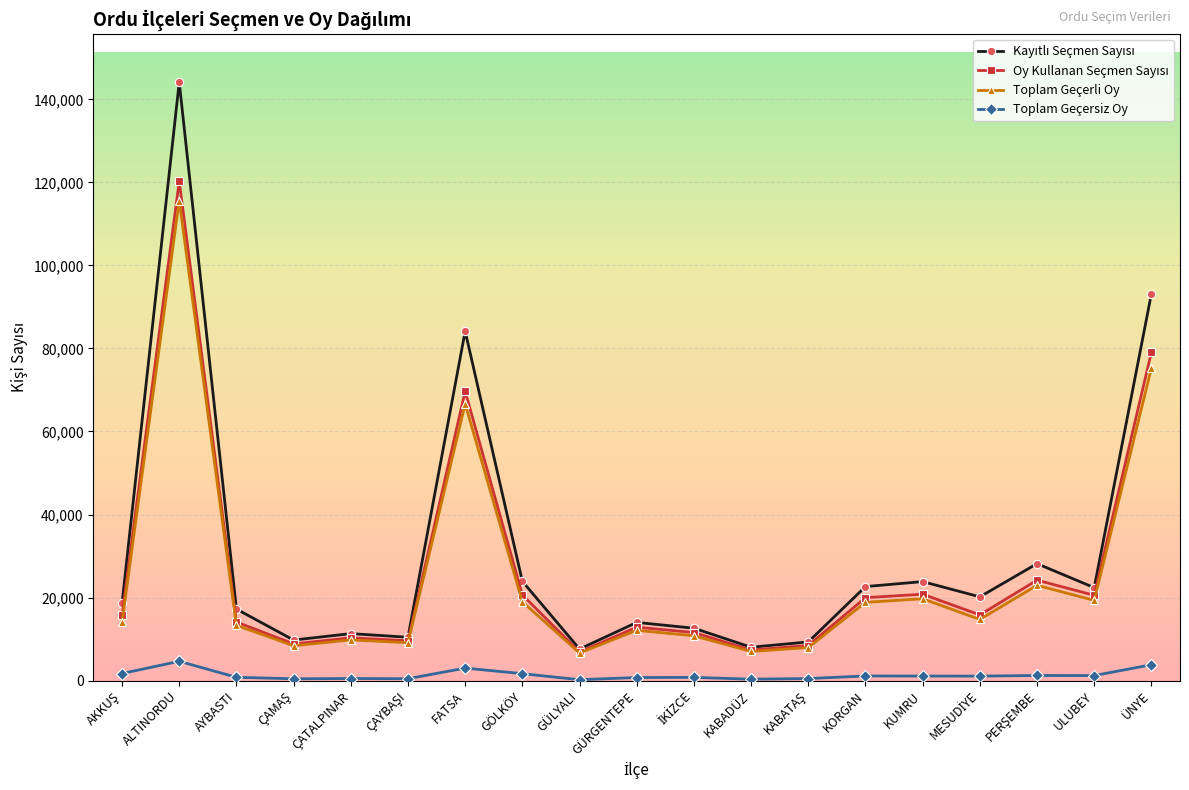

What is the total value across all series at KORGAN?

62617